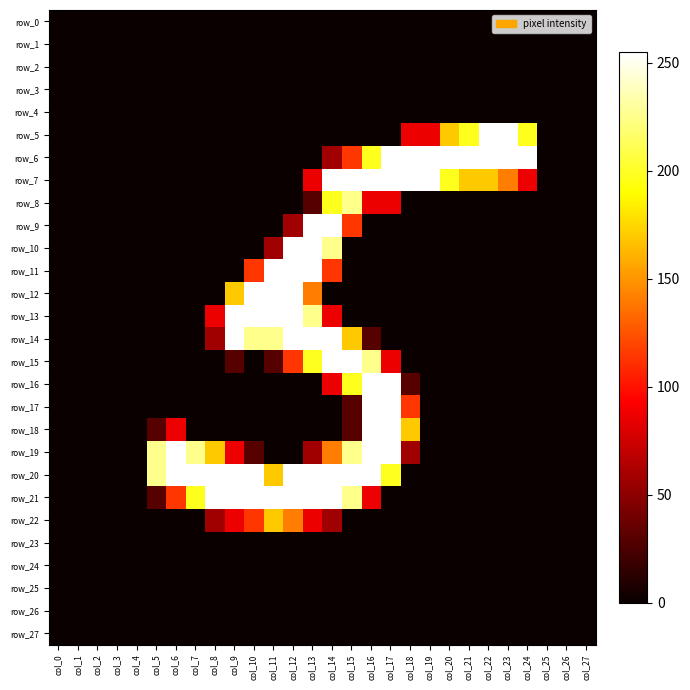

At which category is the sum across all series the highest?

col_14